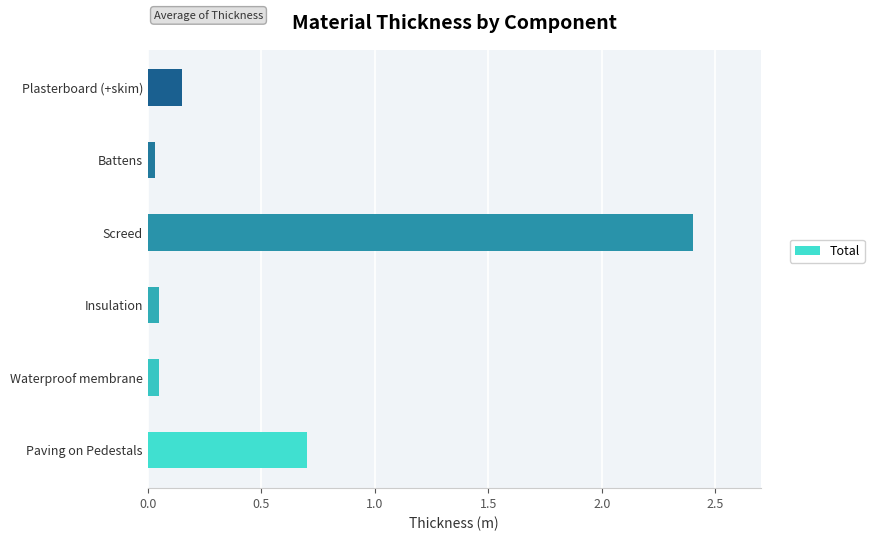

What is the greatest value displayed?

2.4